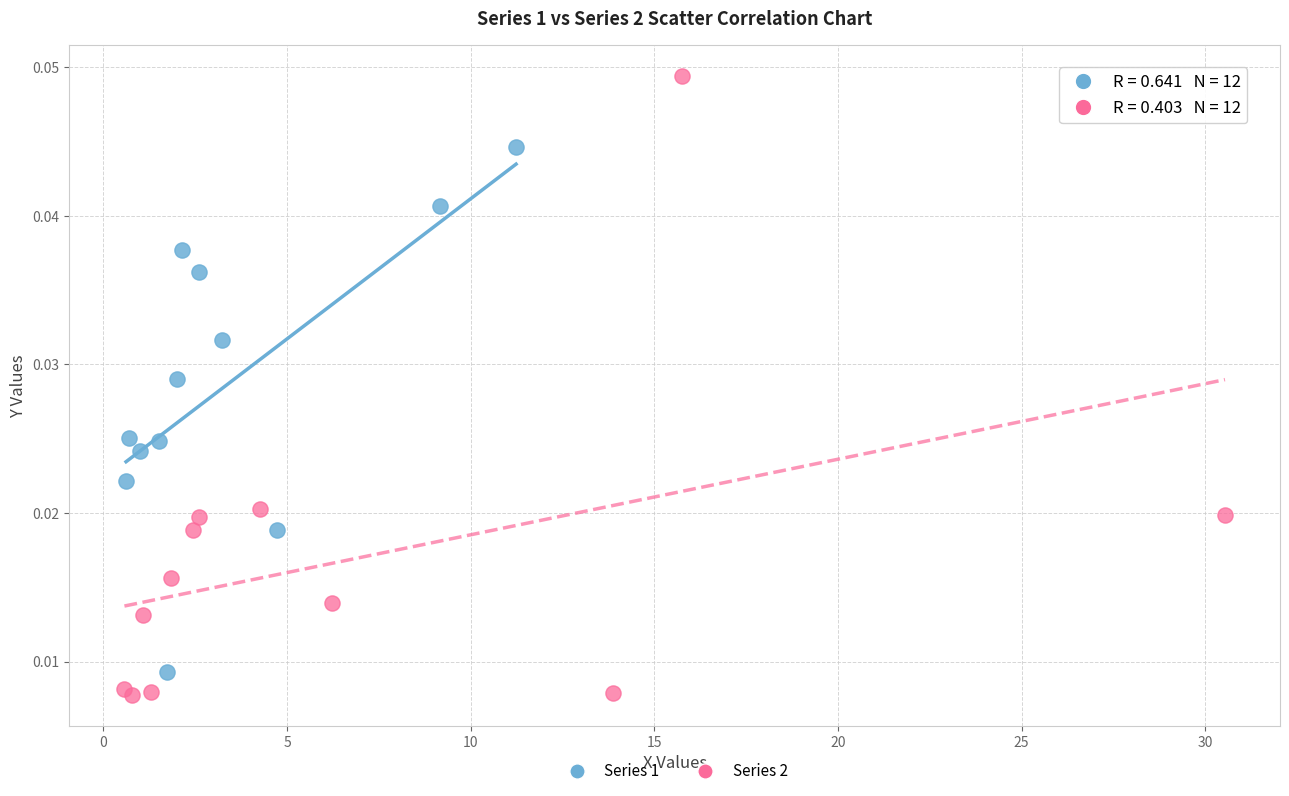

Which series contains the highest Y value?

Series 2